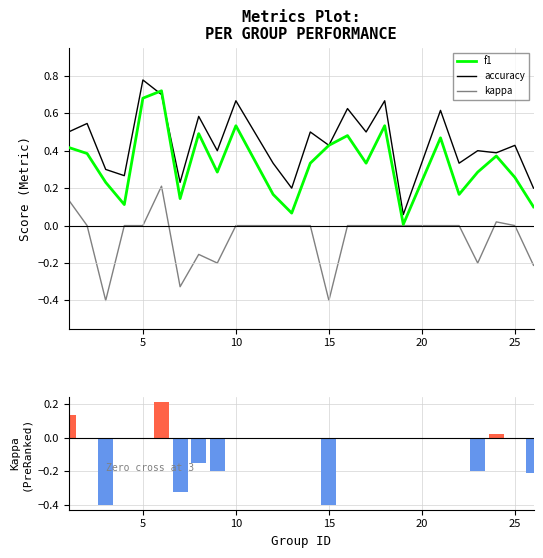

How many positive values does the kappa series have?

3